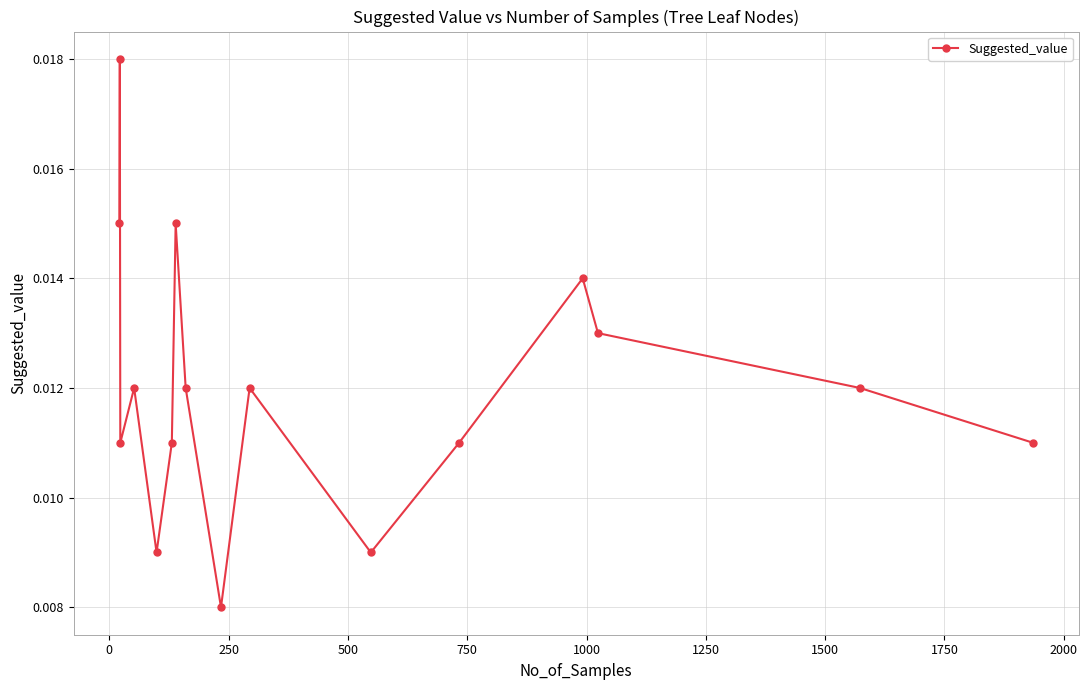

True or false: the data has more than 2 interior local peaks.

True